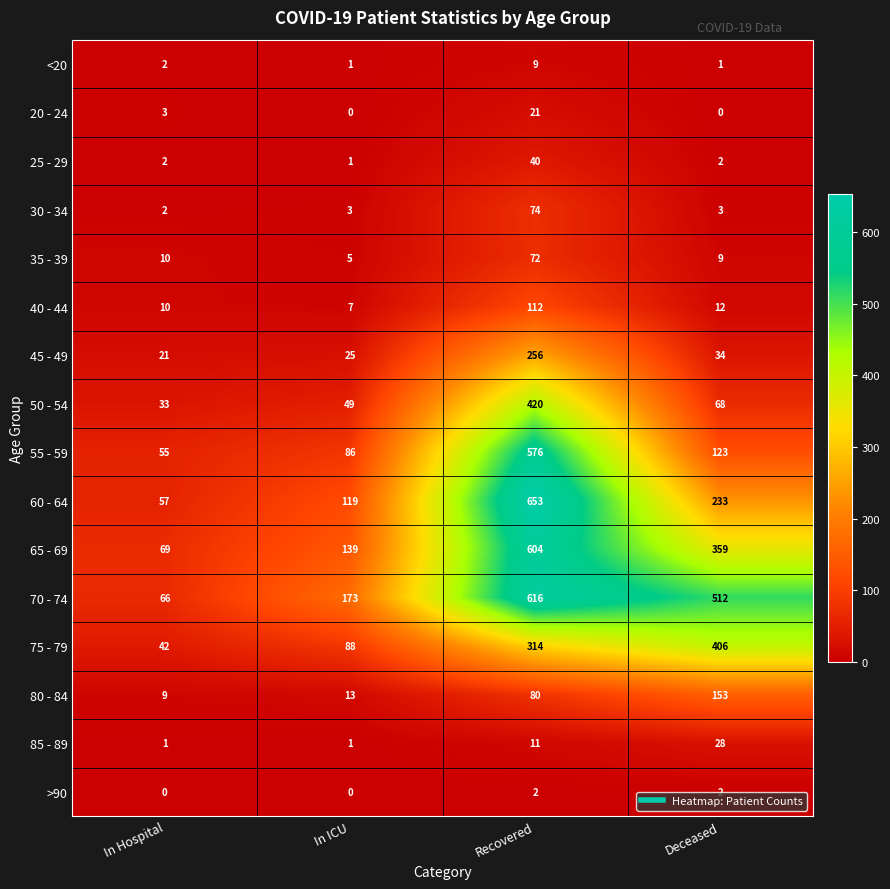

True or false: <20 has a value of 1 at In ICU.

True